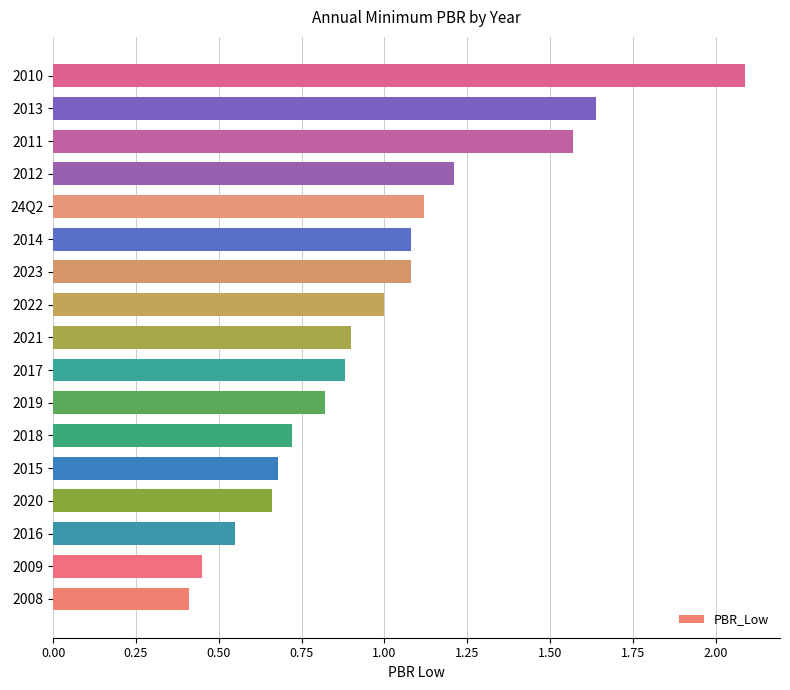

What is the maximum value shown in the chart?

2.1